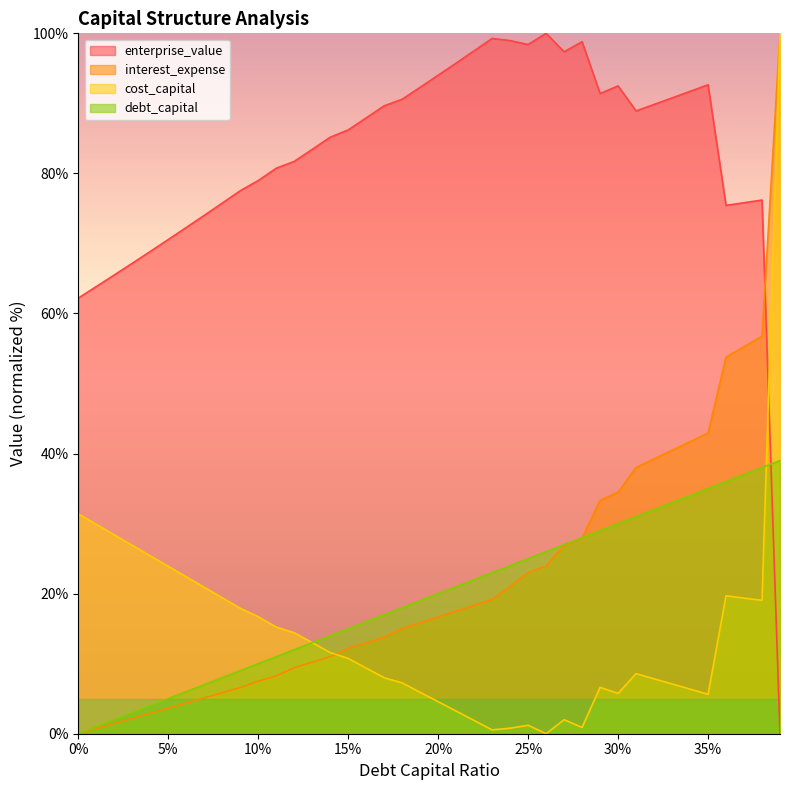

What is the maximum value for interest_expense?

100.0